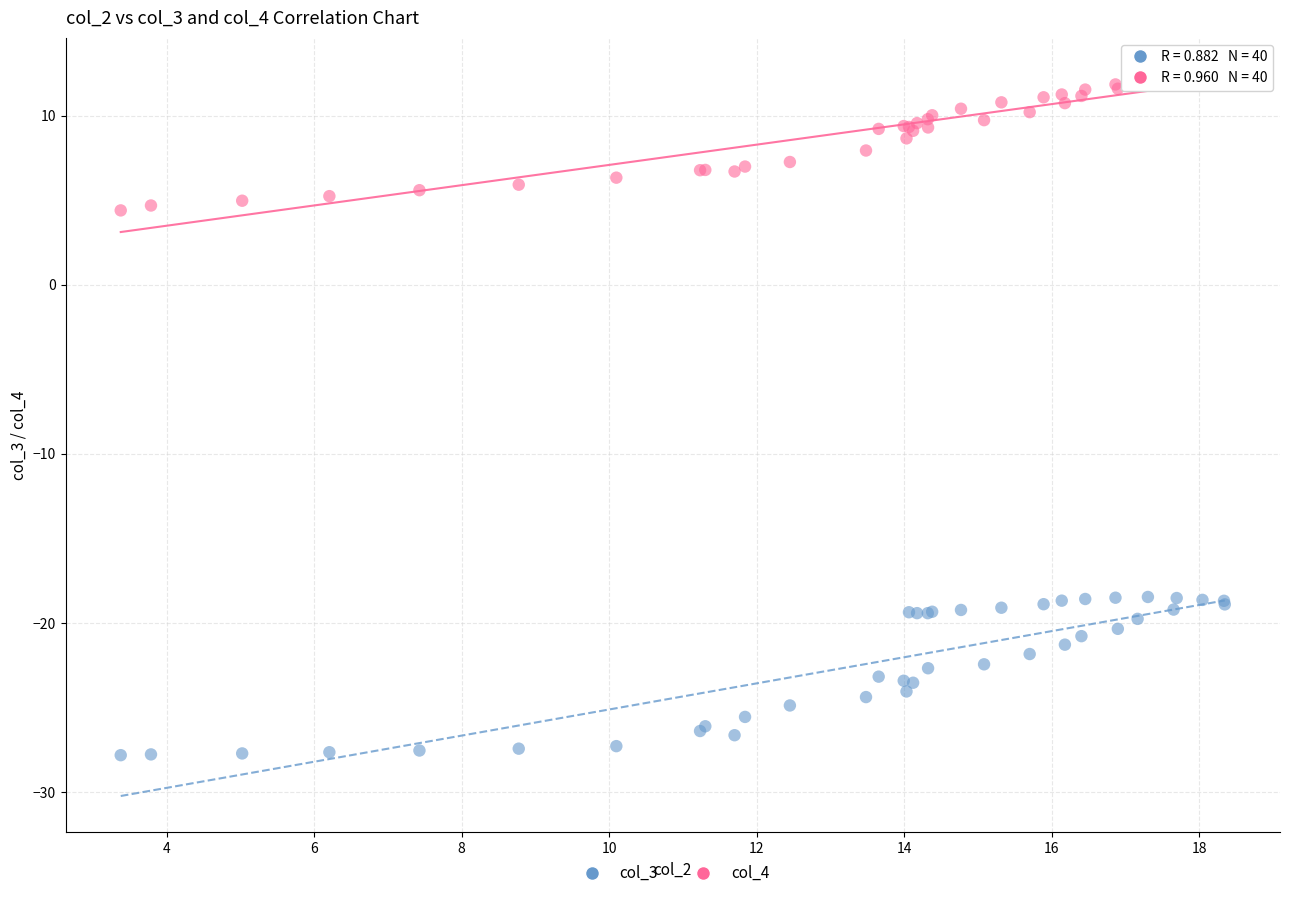

Which series contains the lowest Y value?

col_3